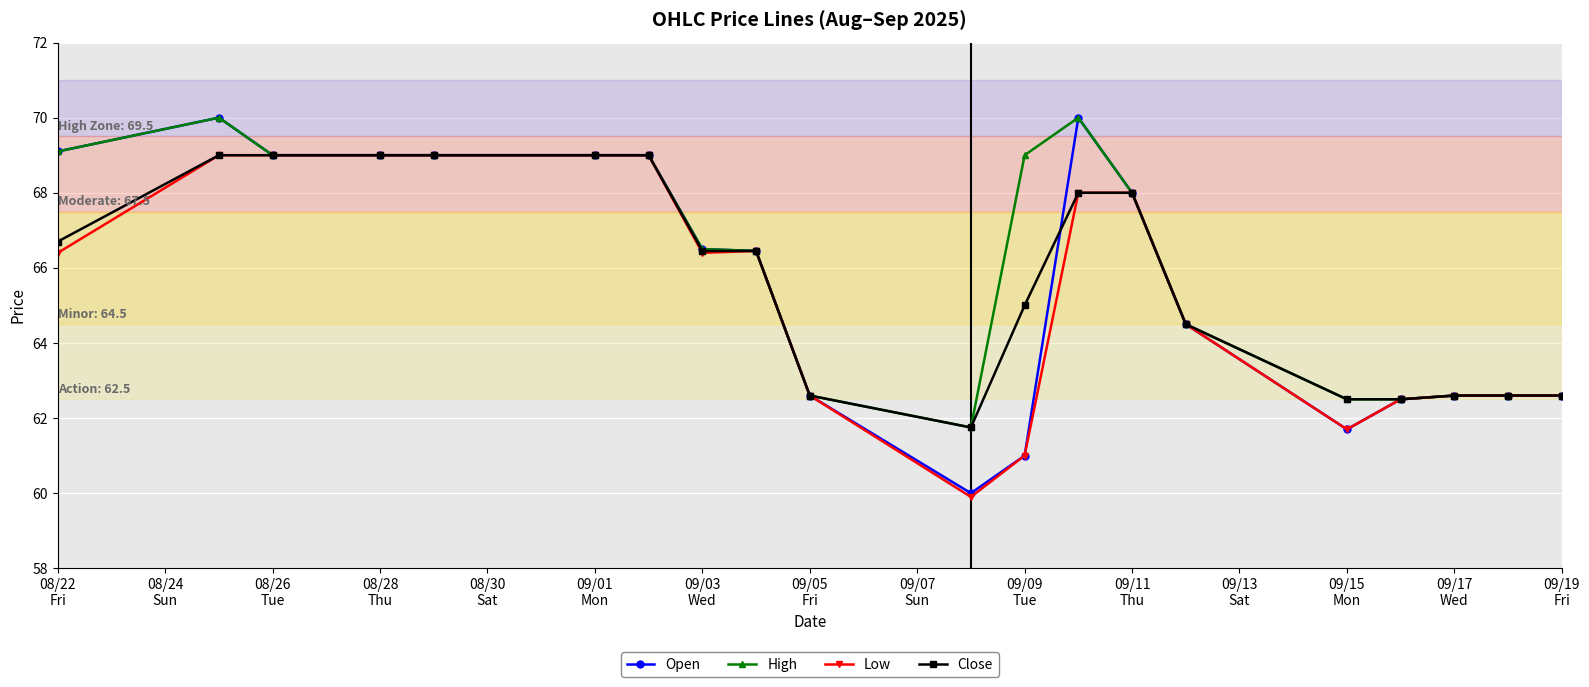

Which series has the widest spread of values?

Open